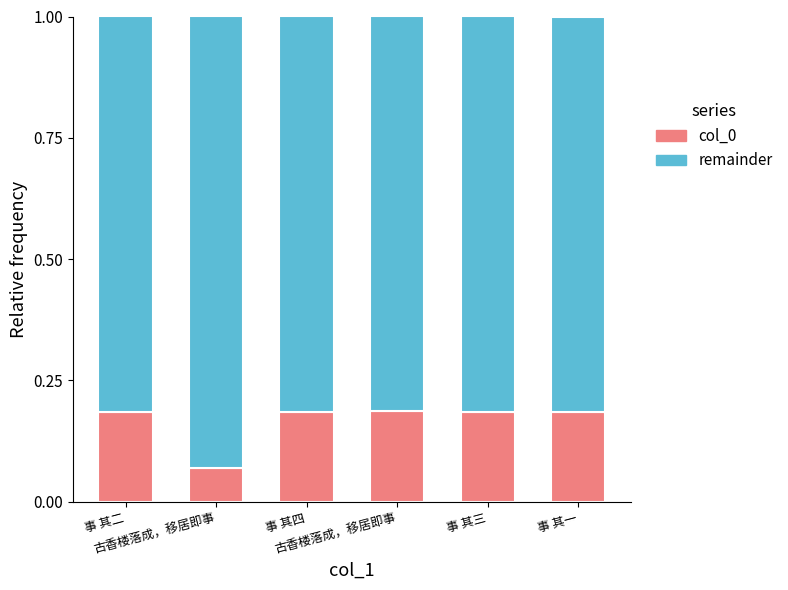

At which label does col_0 reach its peak?

古香楼落成，移居即事